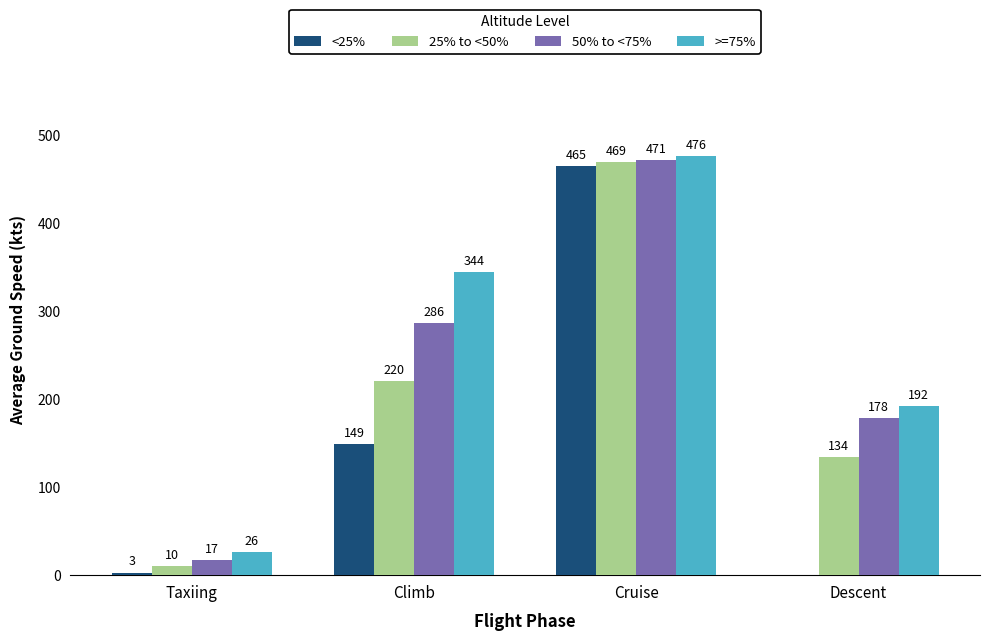

How many data points does each series have?

4